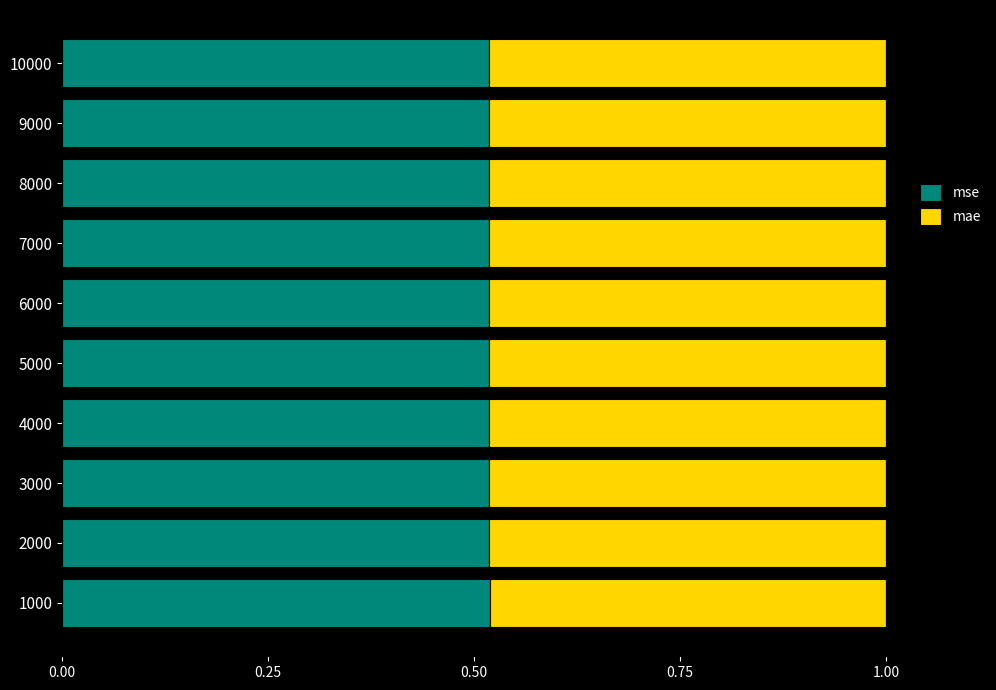

The mse series shows 0.8 at 5000. True or false?

False